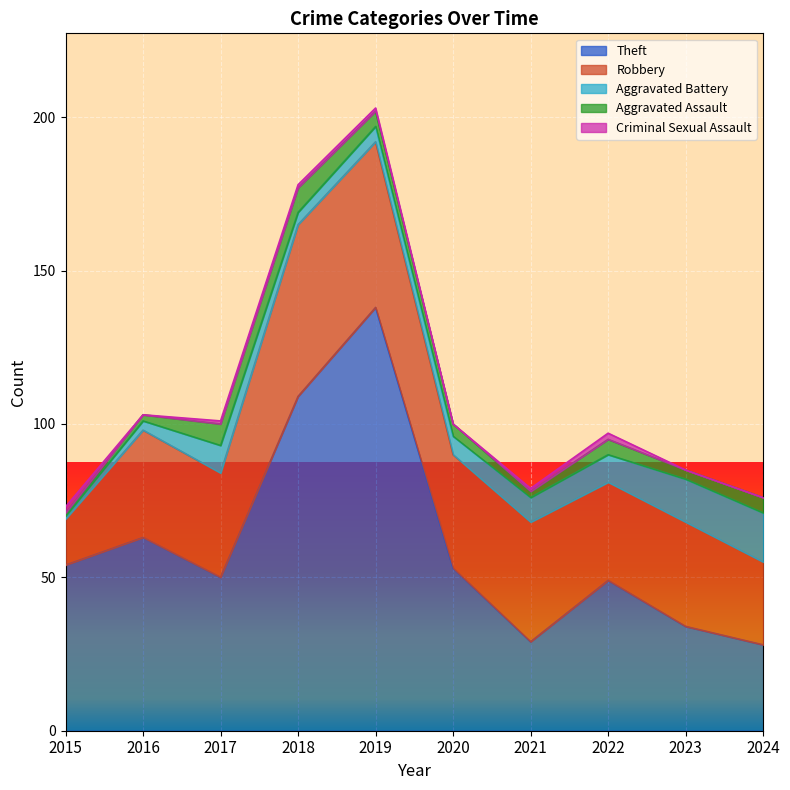

Which series changed the most between 2018 and 2019?

Theft